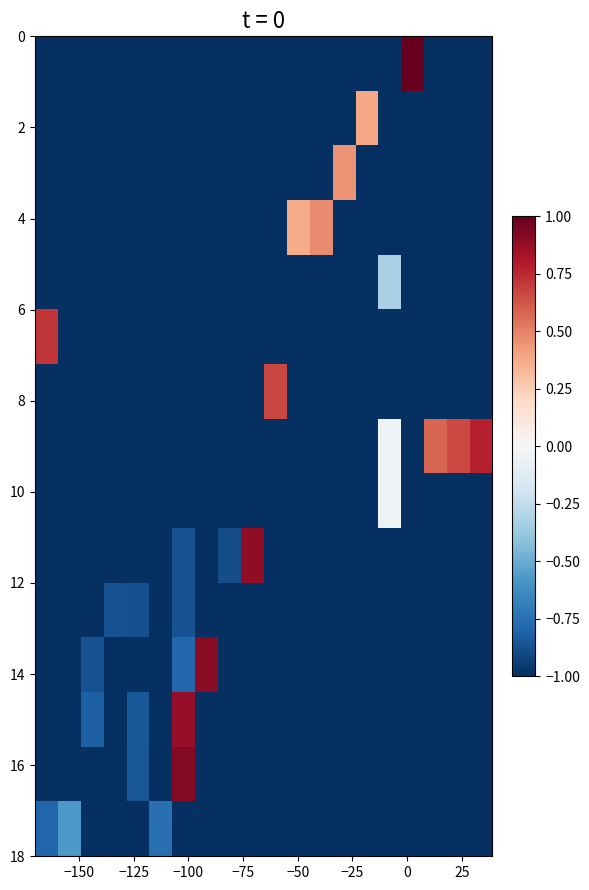

At how many categories does at least one series exceed 0?

13